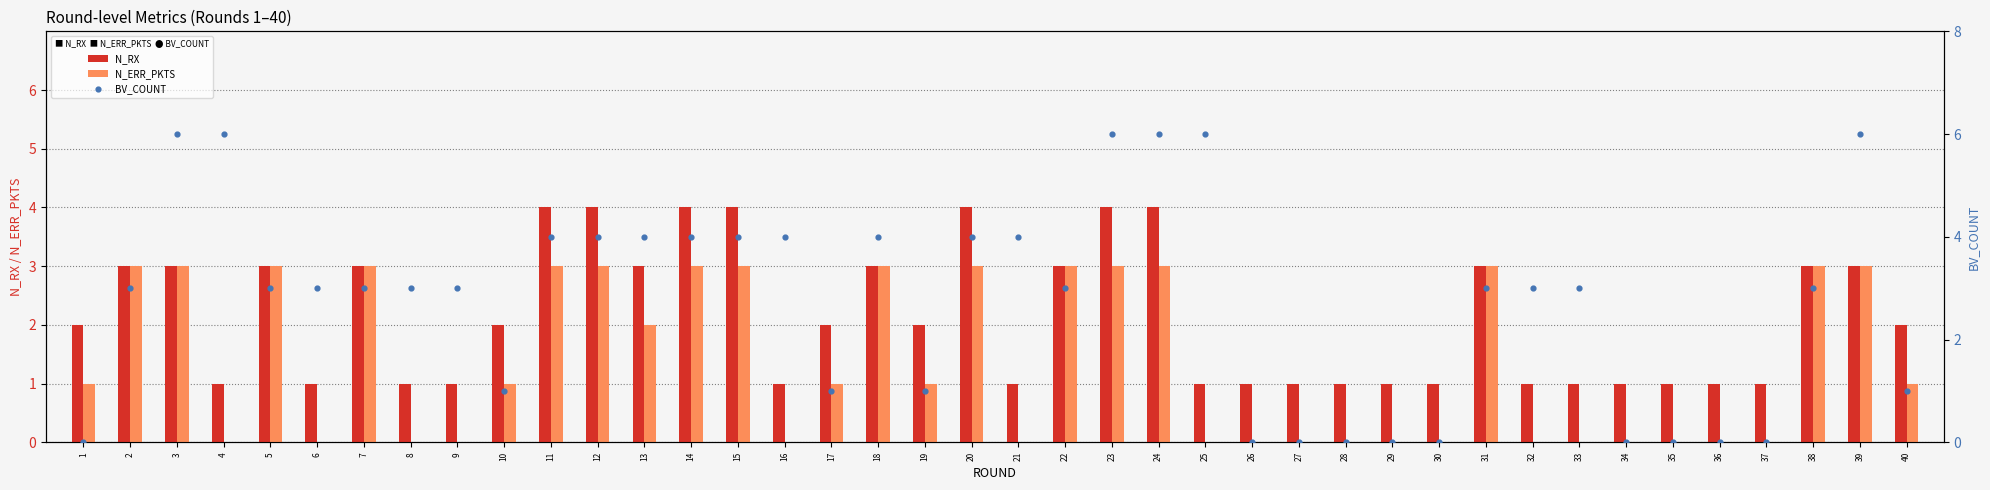

Which series has the largest total across all categories?

BV_COUNT